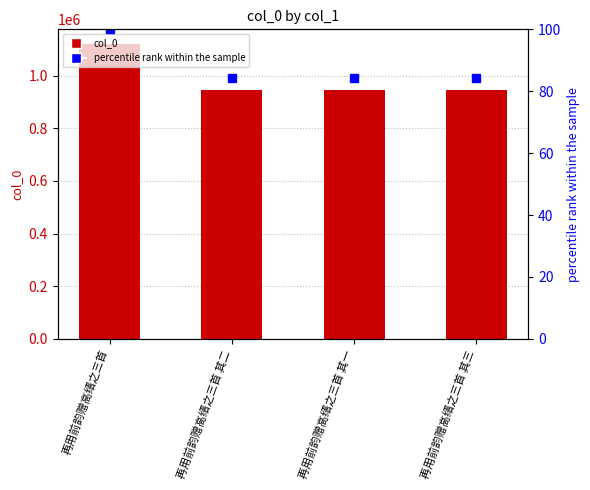

What is the sum of the percentile rank within the sample values at 再用前韵赠高缙之三首 其一 and 再用前韵赠高缙之三首?

184.3